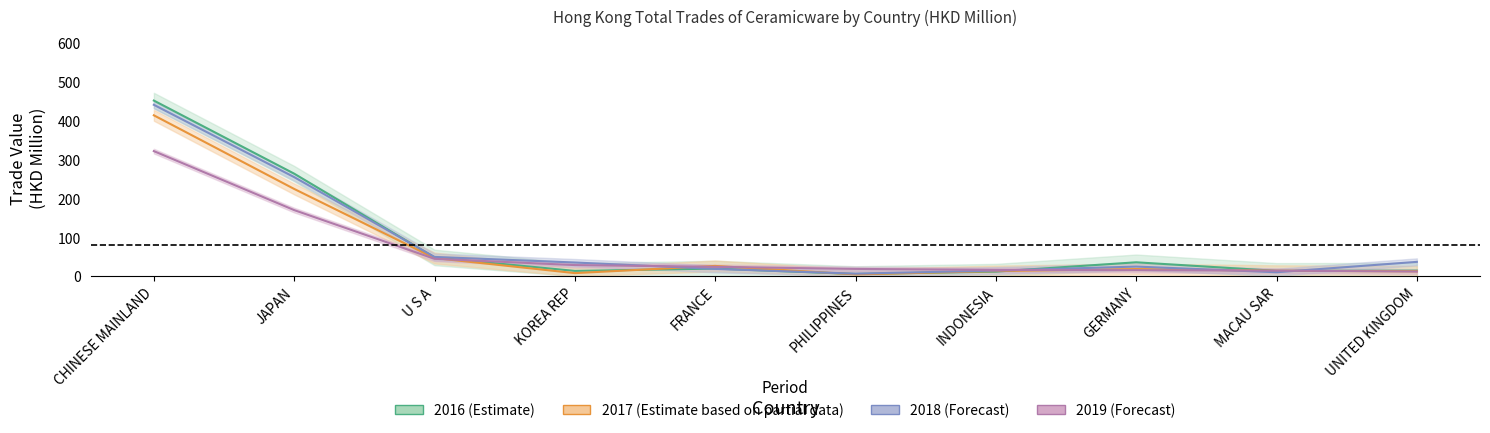

What is the sum of all 201612 values?

878.3